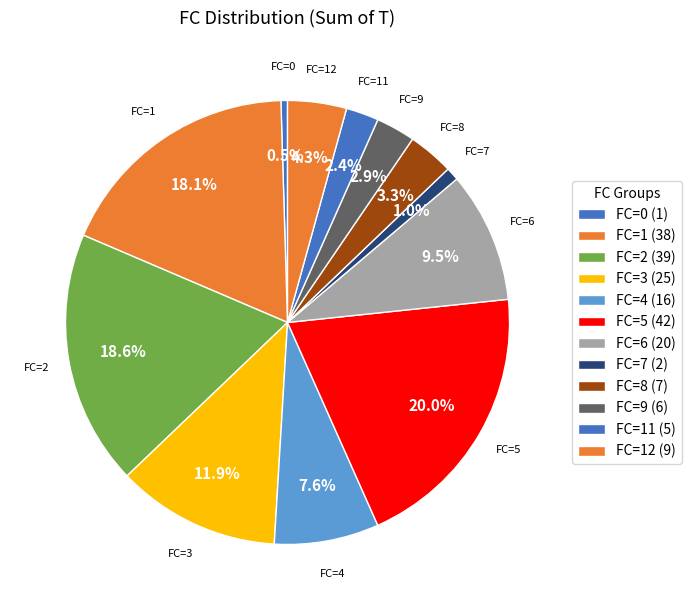

What is the largest slice in the pie chart?

FC=5